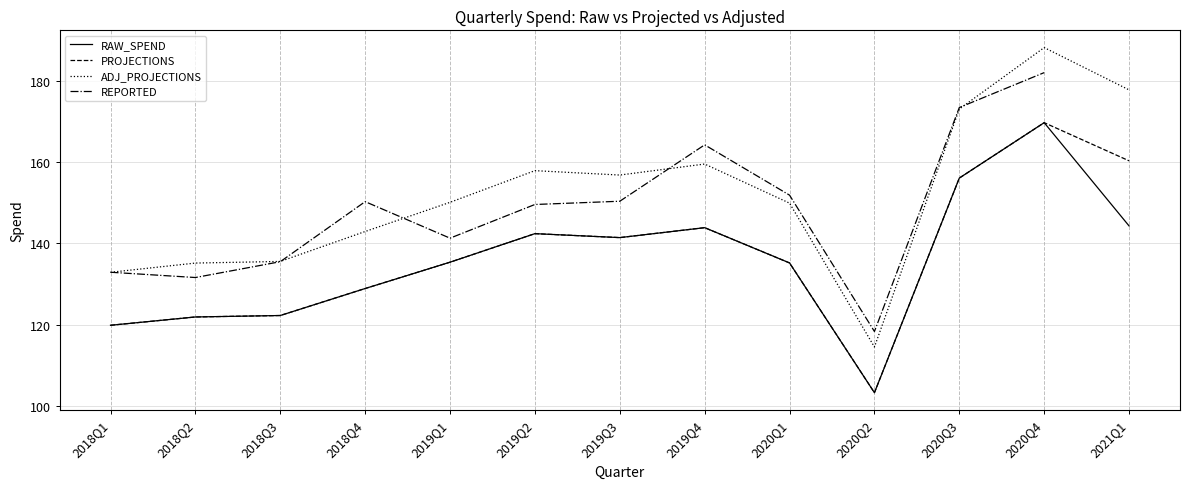

Which category has the highest value in the ADJ_PROJECTIONS series?

2020Q4